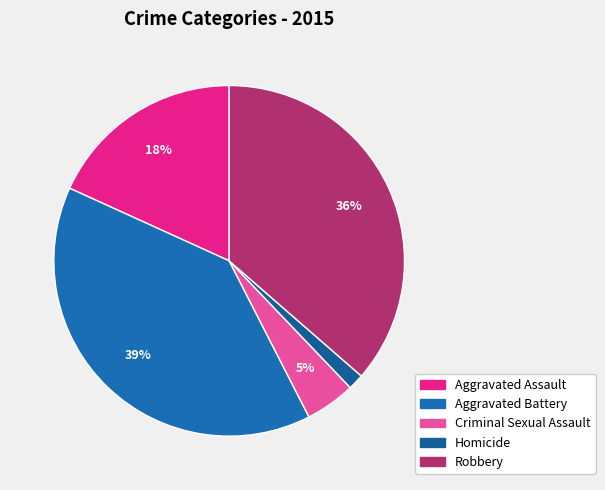

The Aggravated Assault slice represents 18% of the pie. True or false?

True